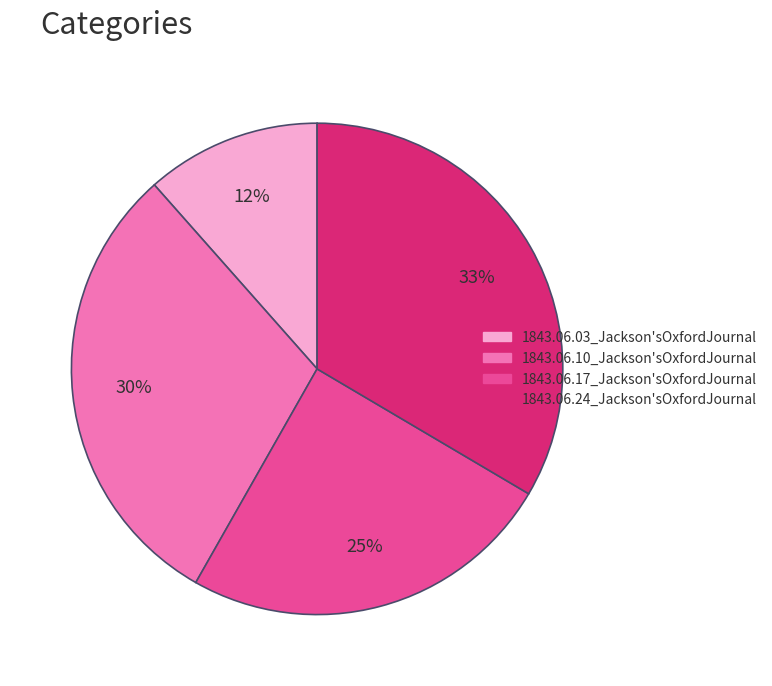

True or false: 1843.06.17_Jackson'sOxfordJournal accounts for 35% of the total.

False